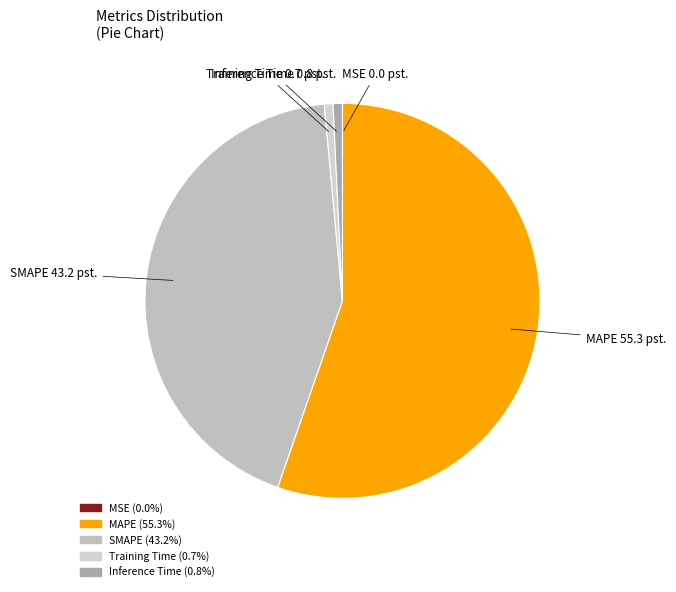

Combined, do Training Time and SMAPE account for over 50%?

No